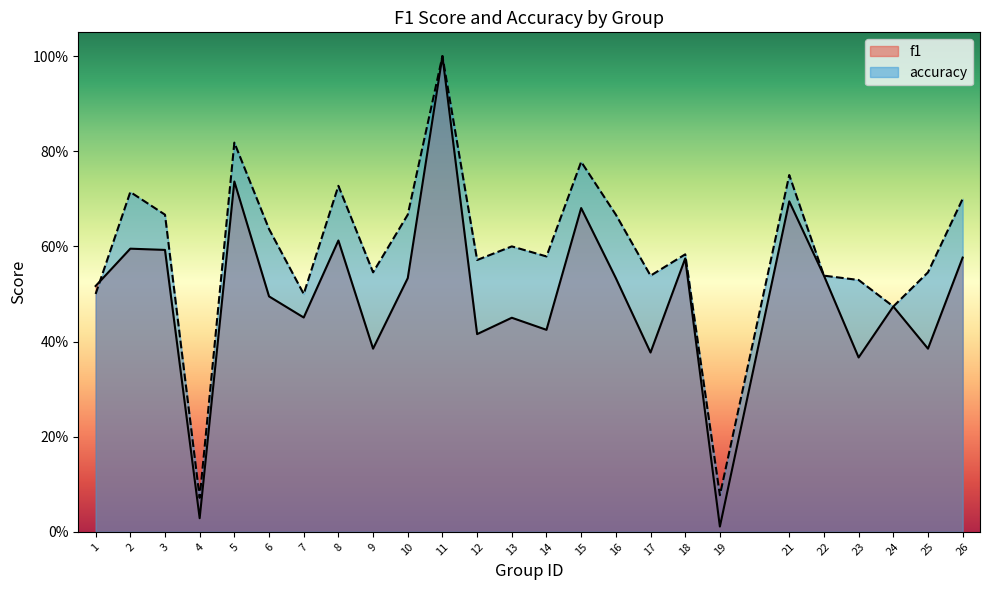

Count the number of categories in the chart.

25